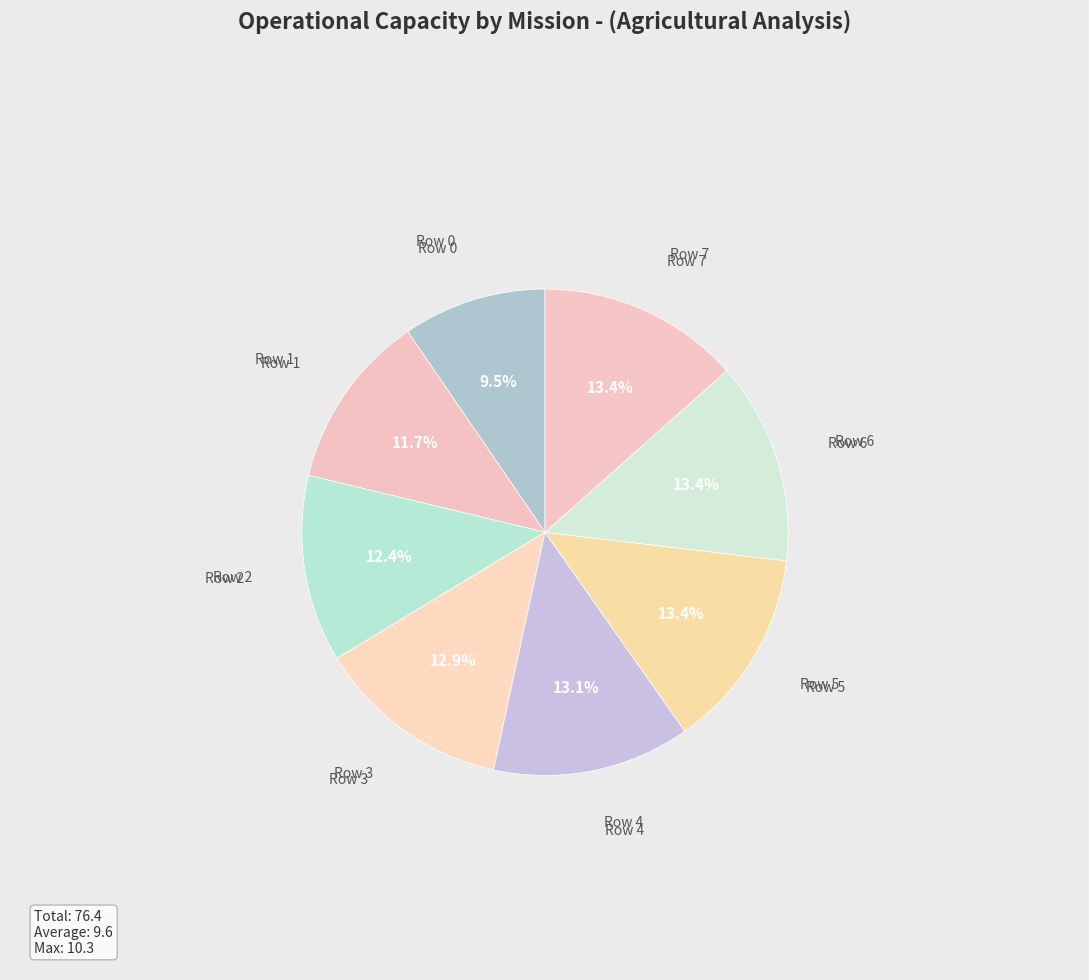

How many slices are in this pie chart?

8